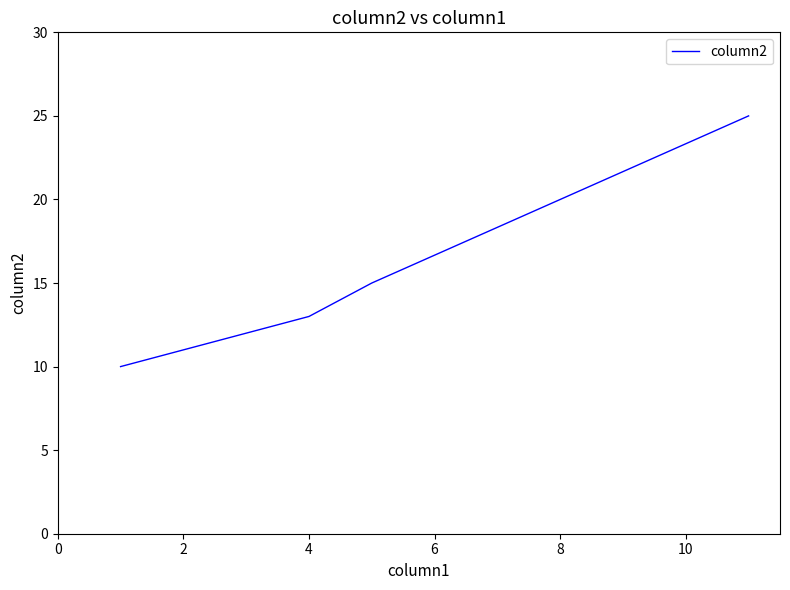

True or false: the data has more than 2 interior local peaks.

False